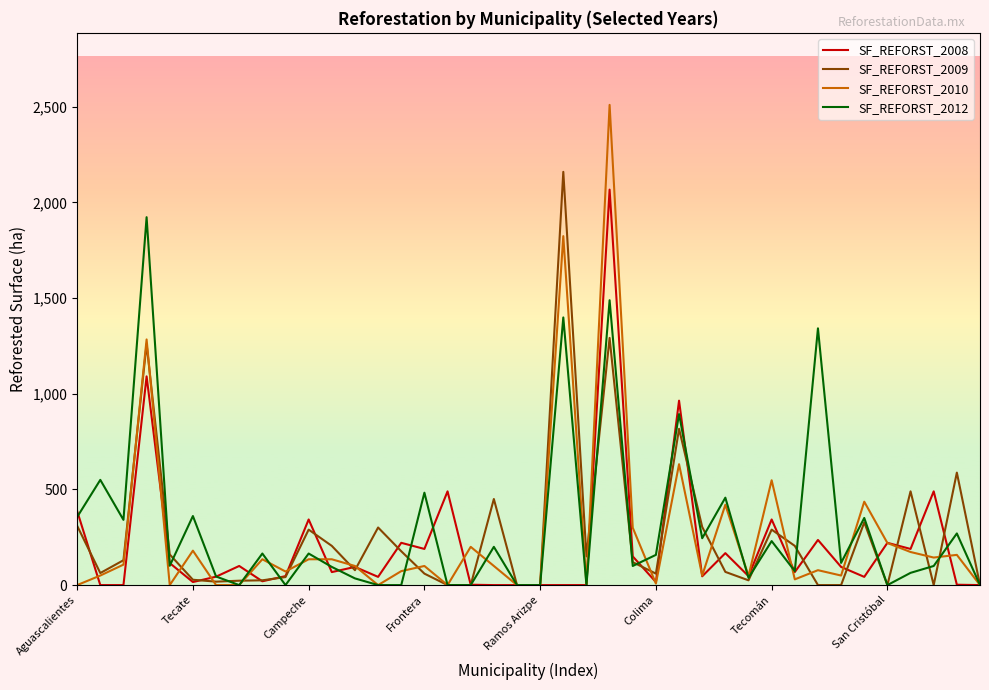

What is the highest value of the SF_REFORST_2012 series?

1923